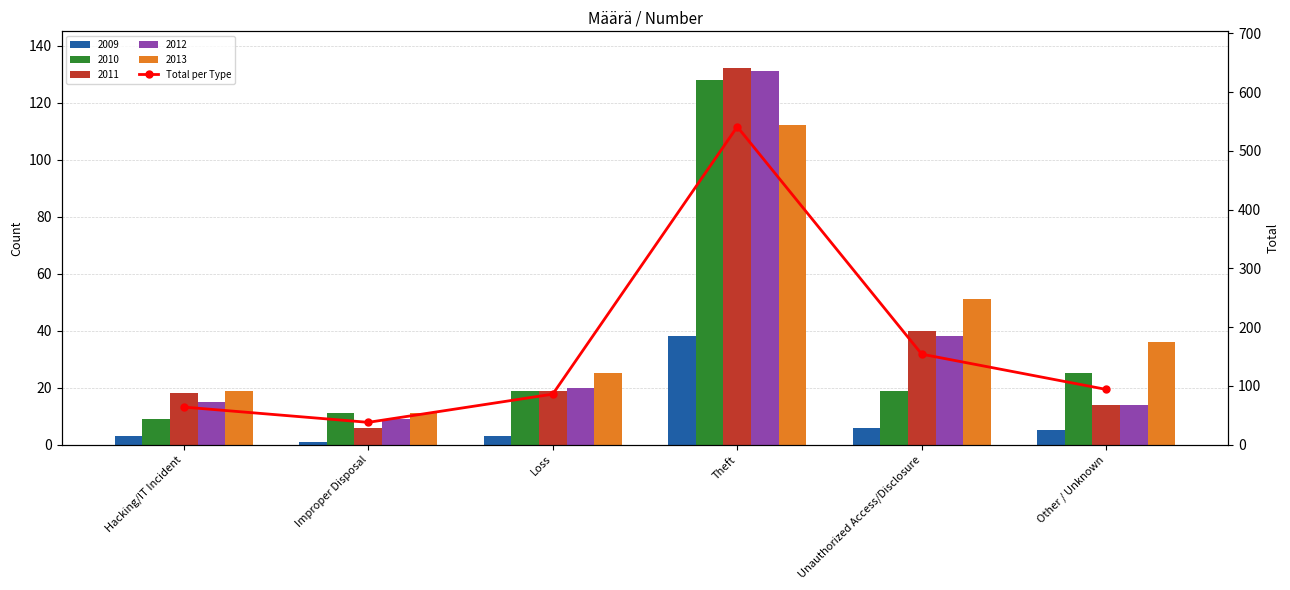

What position from the left is Theft?

4